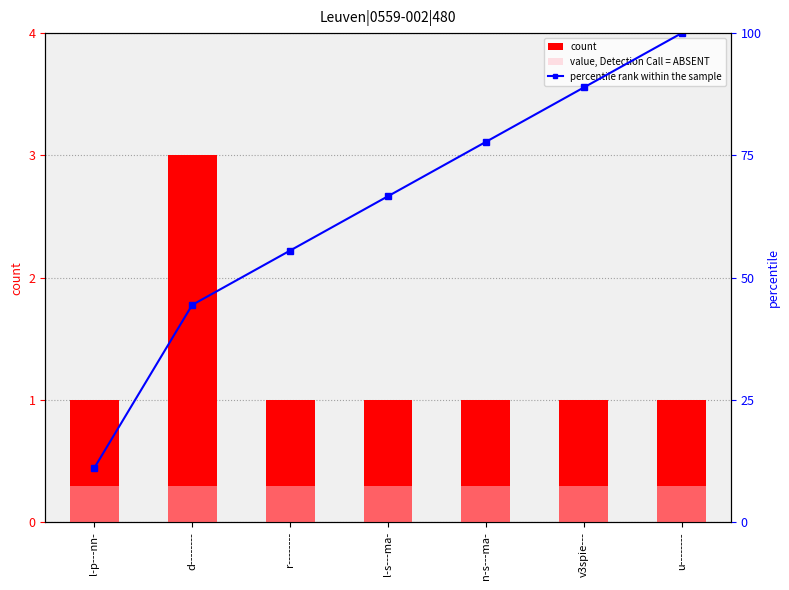

How many groups of bars are there?

7